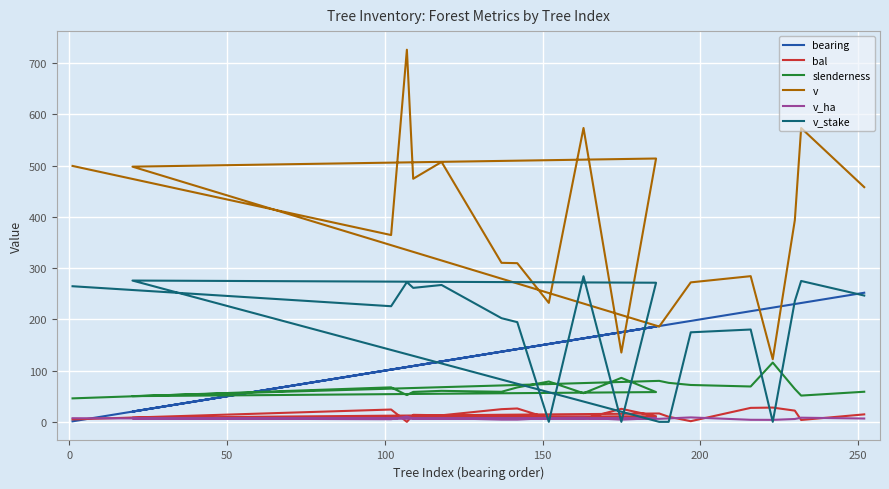

At how many categories does at least one series exceed 542?

3